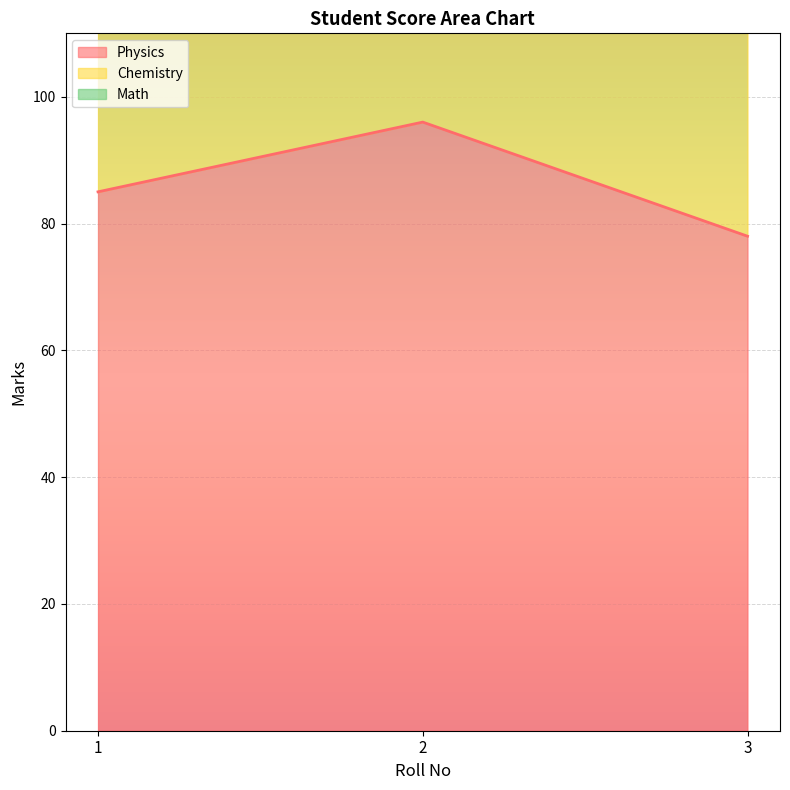

What is the minimum value shown in the chart?

78